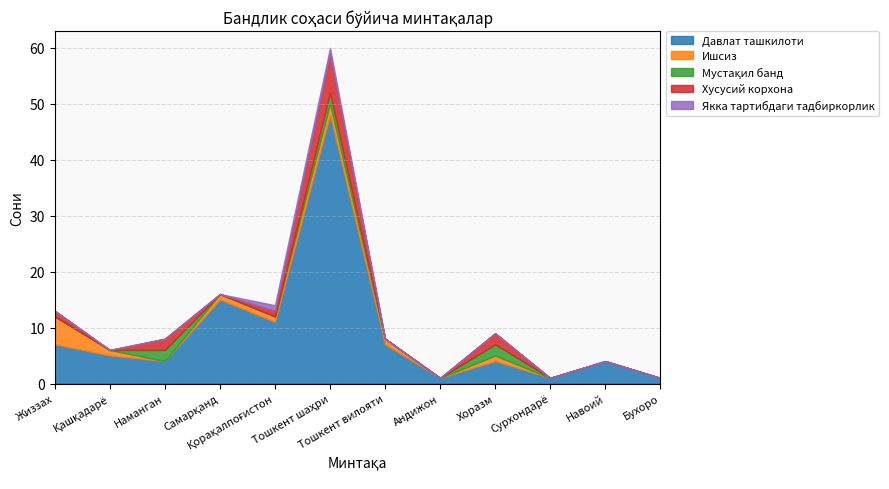

Between Қашқадарё and Жиззах, which is larger?

Жиззах